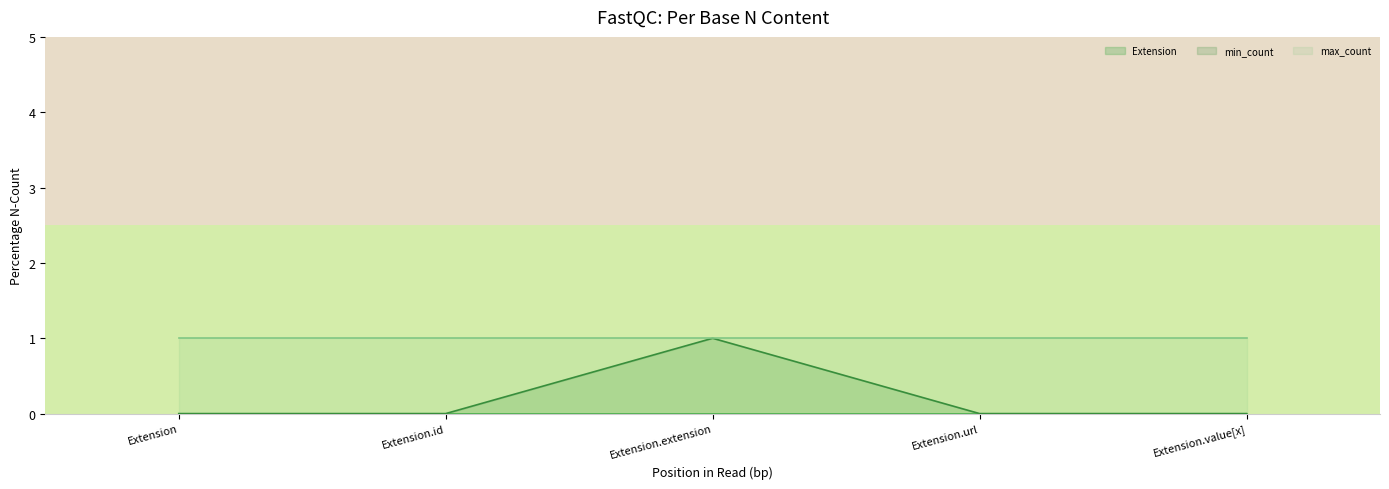

Which series has the largest range (max minus min)?

min_count